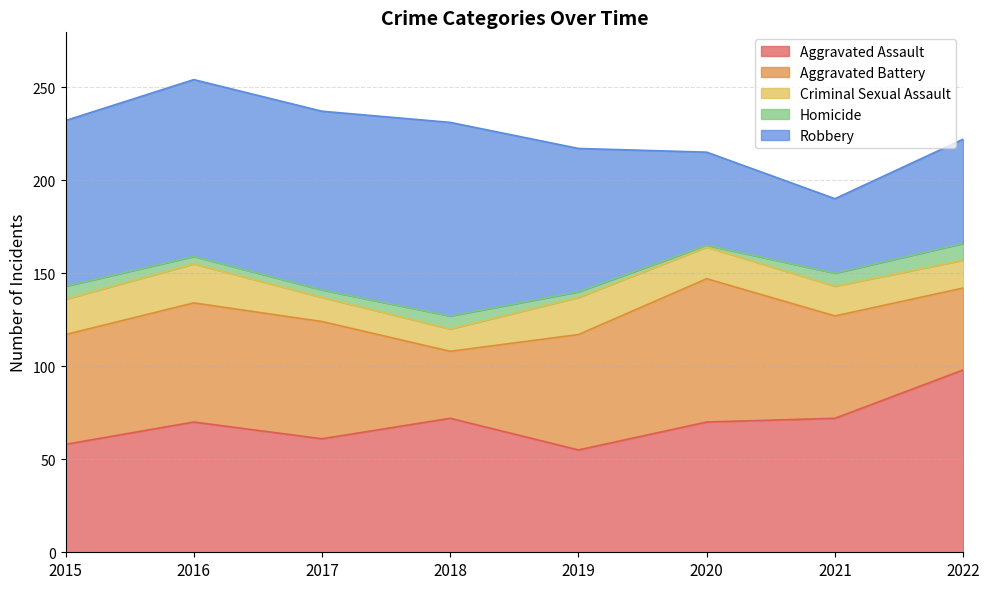

What is the value of the Homicide point at the 6th from the left?

1